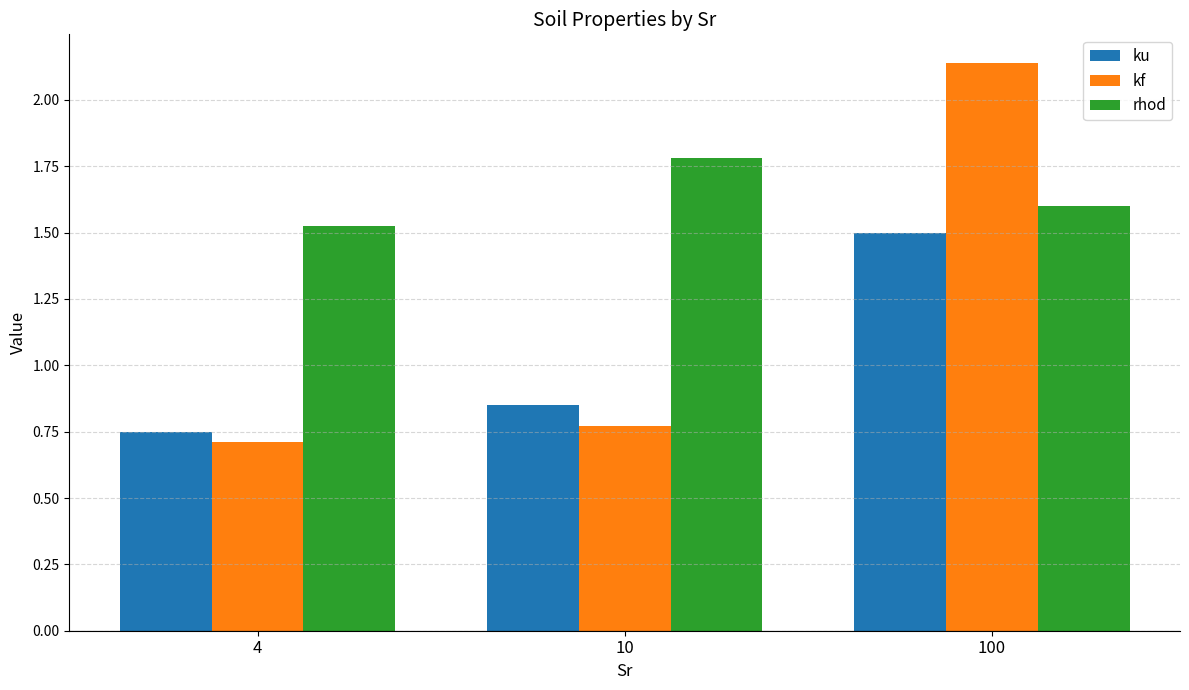

List the series in order of their overall mean, lowest first.

ku, kf, rhod